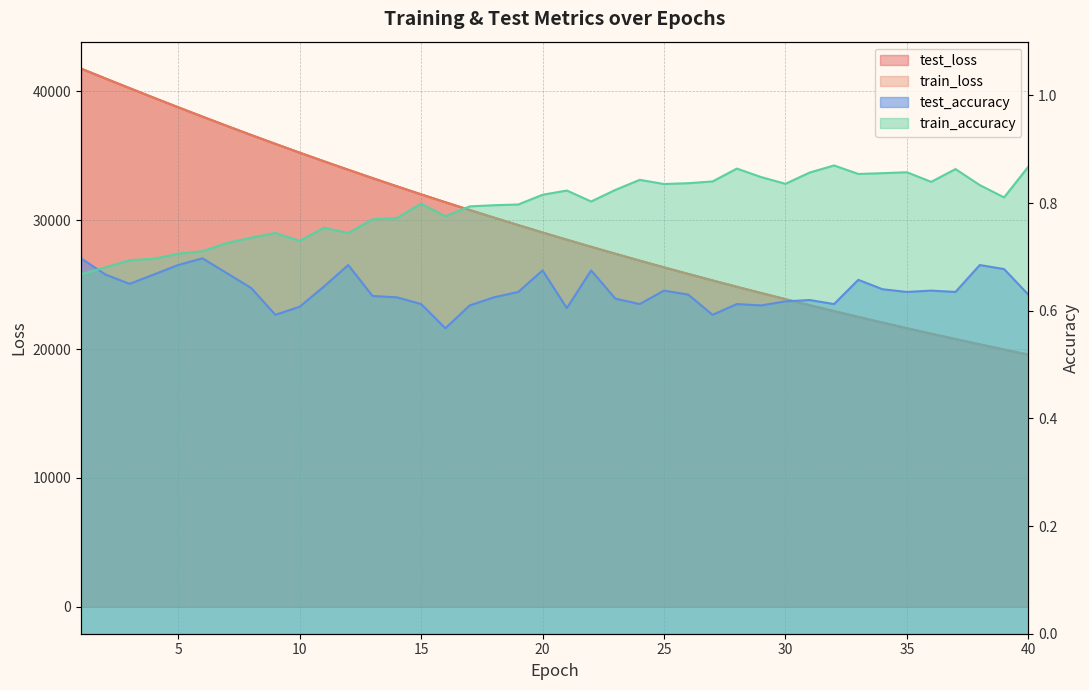

At how many categories does at least one series exceed 25480?

26